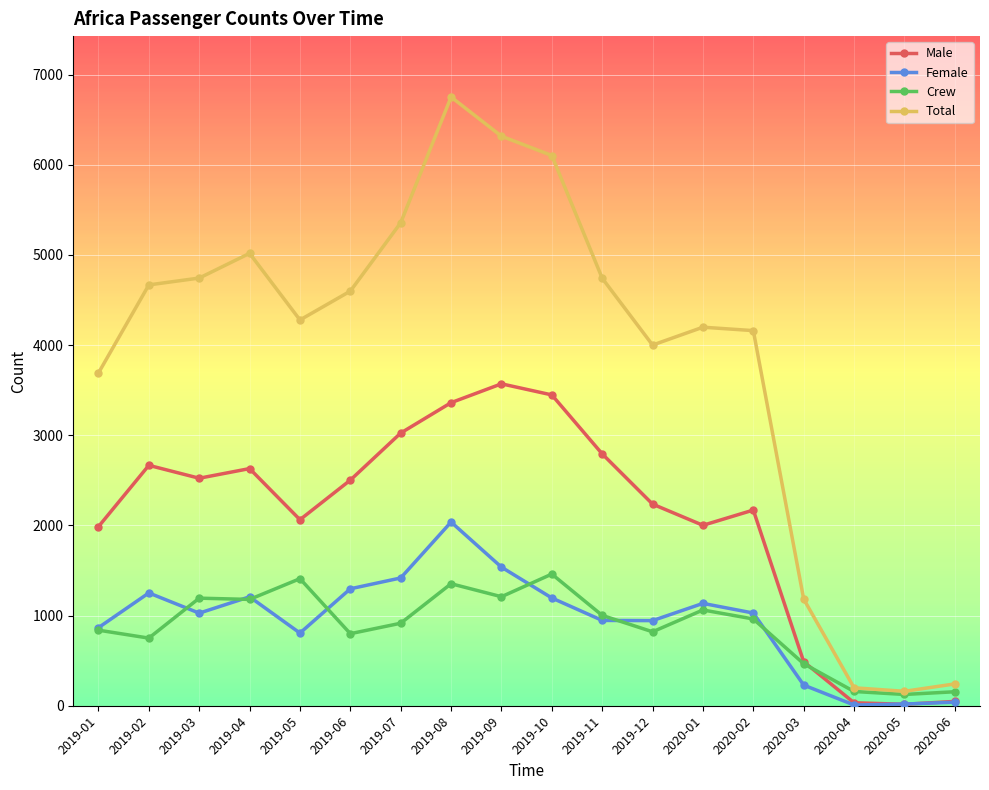

Is it true that Crew equals 571 at 2019-11?

False